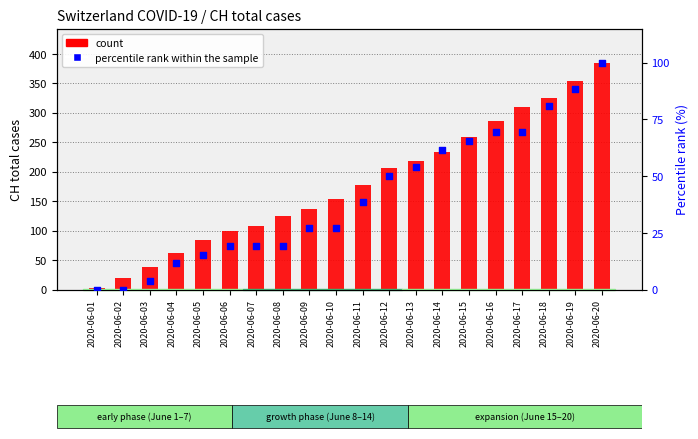

Which series reaches the minimum Y coordinate?

percentile rank within the sample